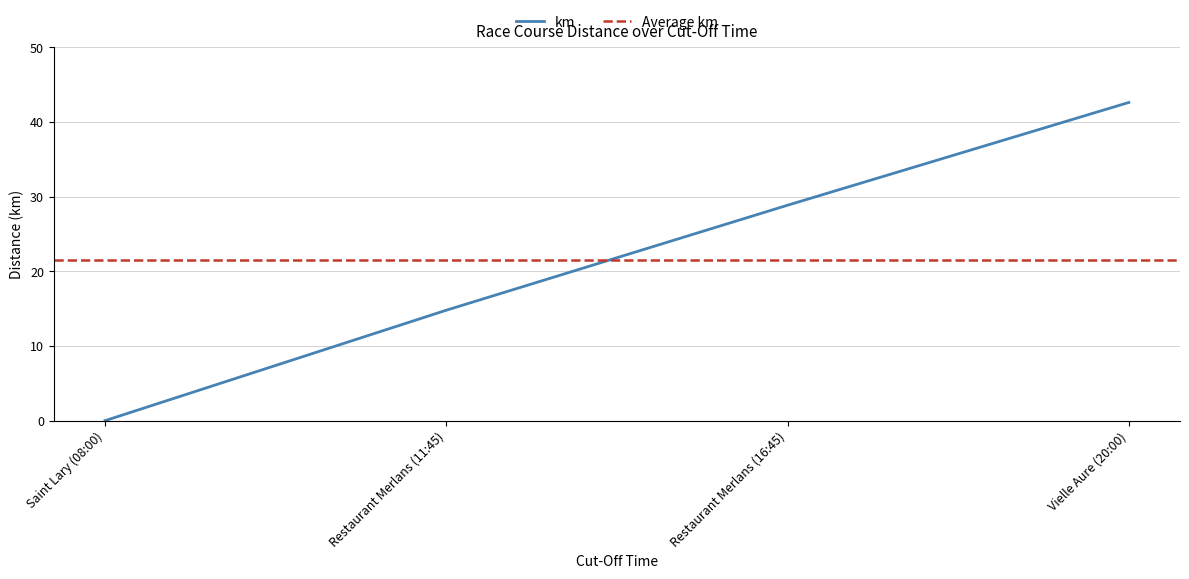

List the labels in order of value, smallest first.

Saint Lary (08:00), Restaurant Merlans (11:45), Restaurant Merlans (16:45), Vielle Aure (20:00)